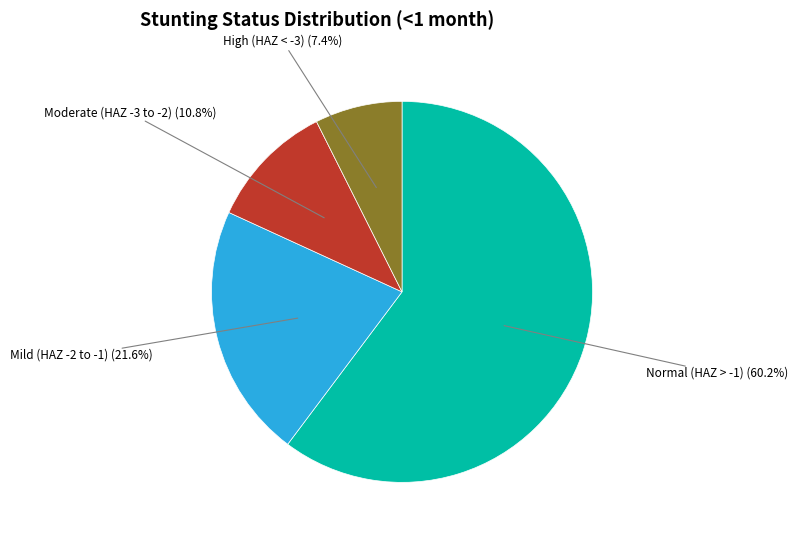

What is the majority slice?

Normal (HAZ > -1)